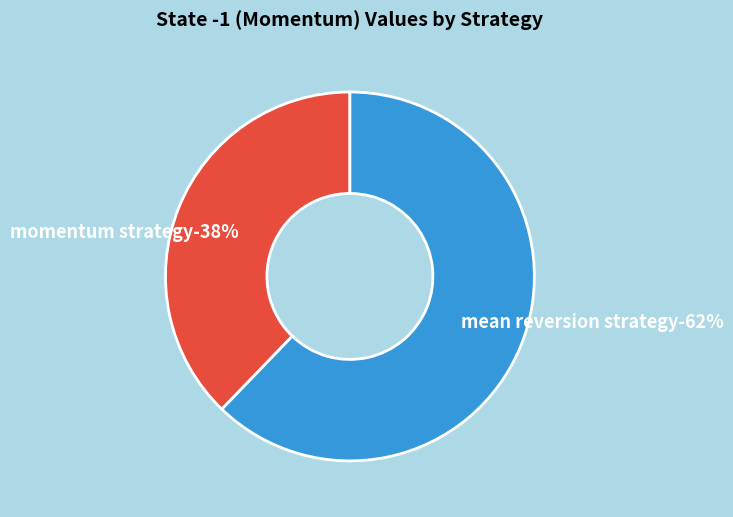

Rank the categories by value from highest to lowest.

mean reversion strategy, momentum strategy